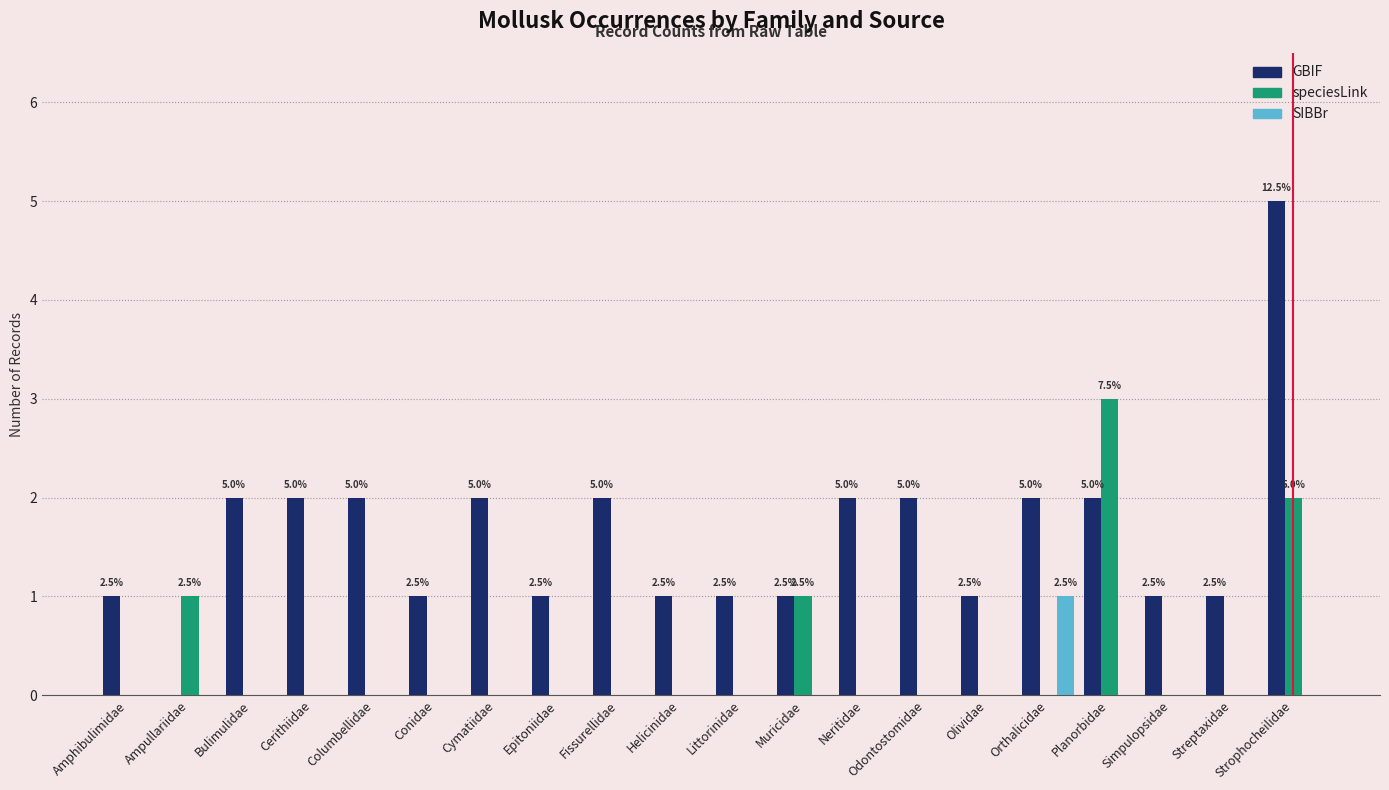

Reading left to right, list all the values displayed in this chart.

GBIF: 1	0	2	2	2	1	2	1	2	1	1	1	2	2	1	2	2	1	1	5
speciesLink: 0	1	0	0	0	0	0	0	0	0	0	1	0	0	0	0	3	0	0	2
SIBBr: 0	0	0	0	0	0	0	0	0	0	0	0	0	0	0	1	0	0	0	0